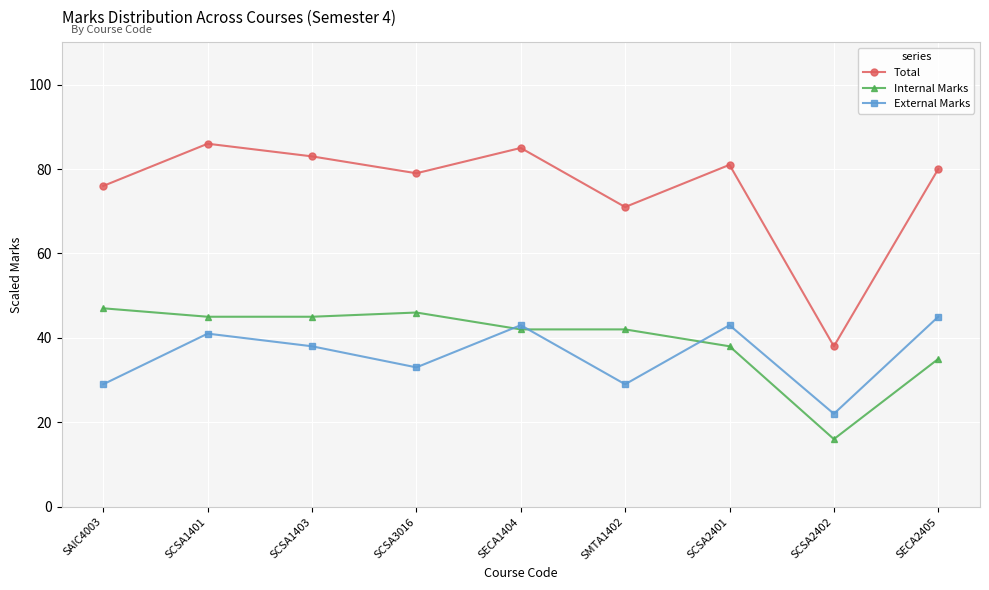

How many times do Internal Marks and External Marks cross each other?

3